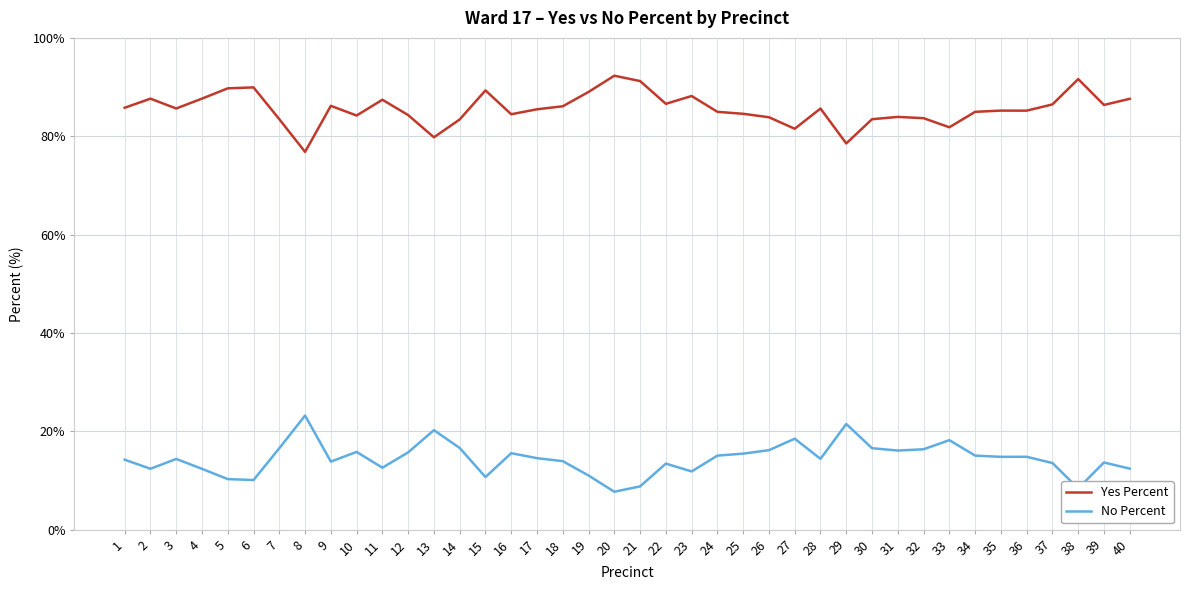

At which category does Yes Percent reach its first local valley?

3